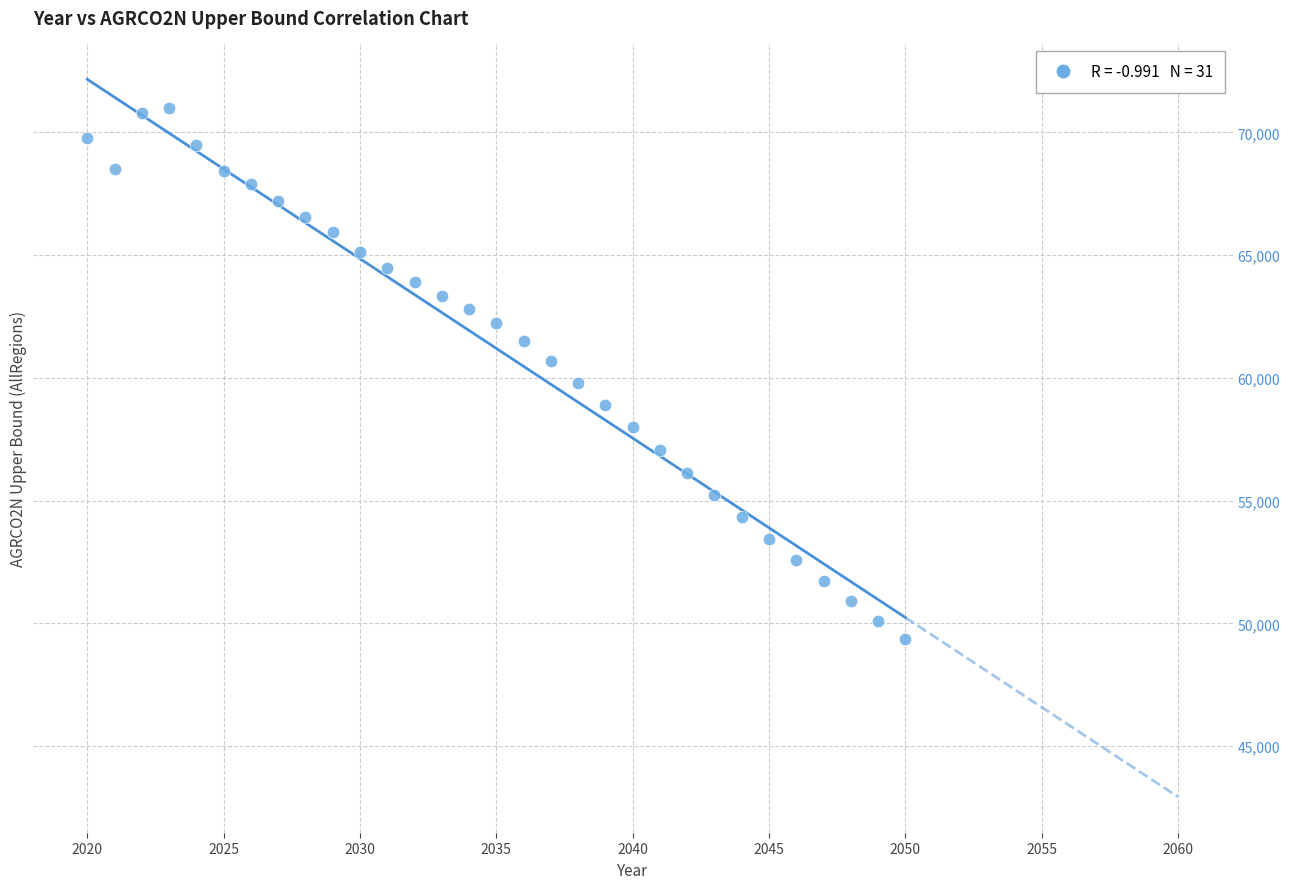

What is the range of Y values (max minus min)?

21660.1